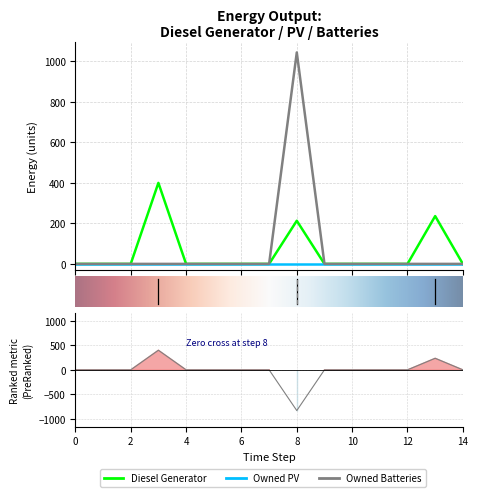

Between 5 and 14, which series saw the biggest shift?

Diesel Generator